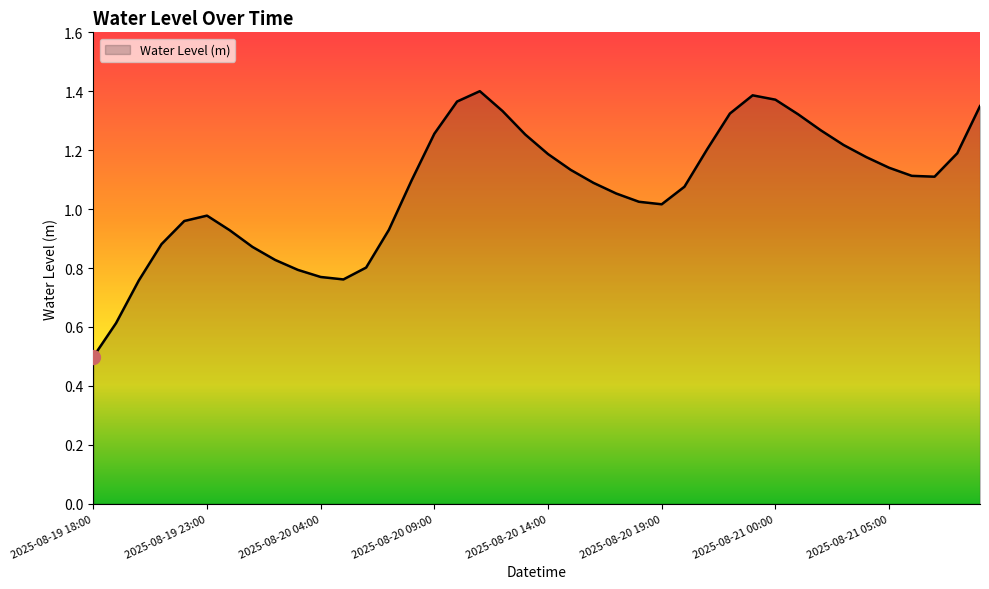

What is the smallest value displayed?

0.5